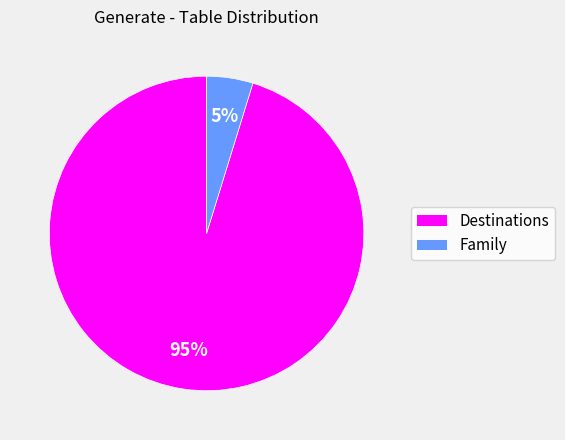

How many segments does this pie chart have?

2